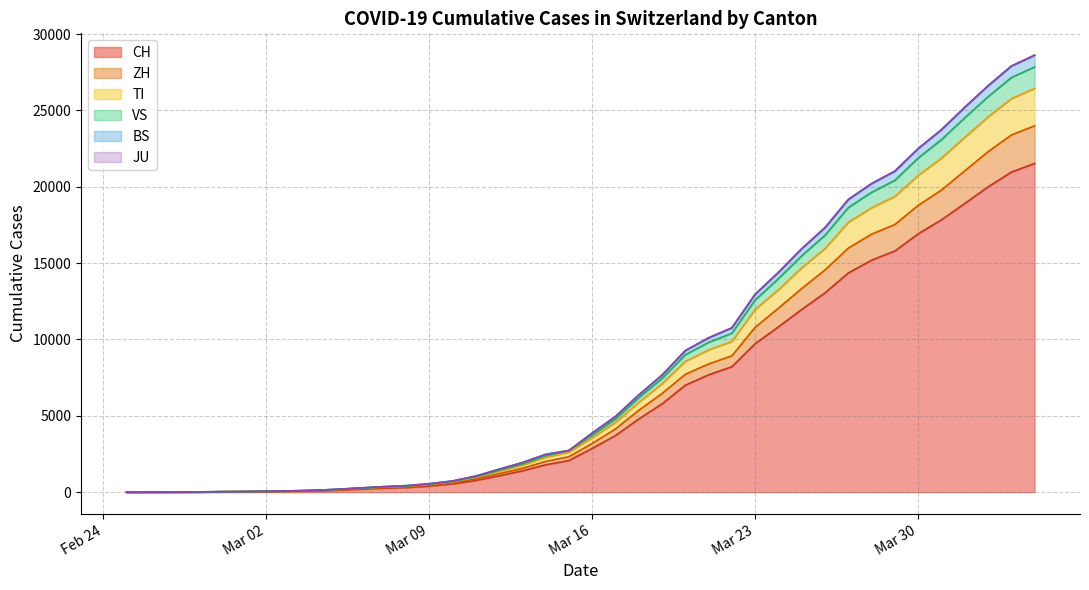

Does the chart have visible grid lines?

Yes